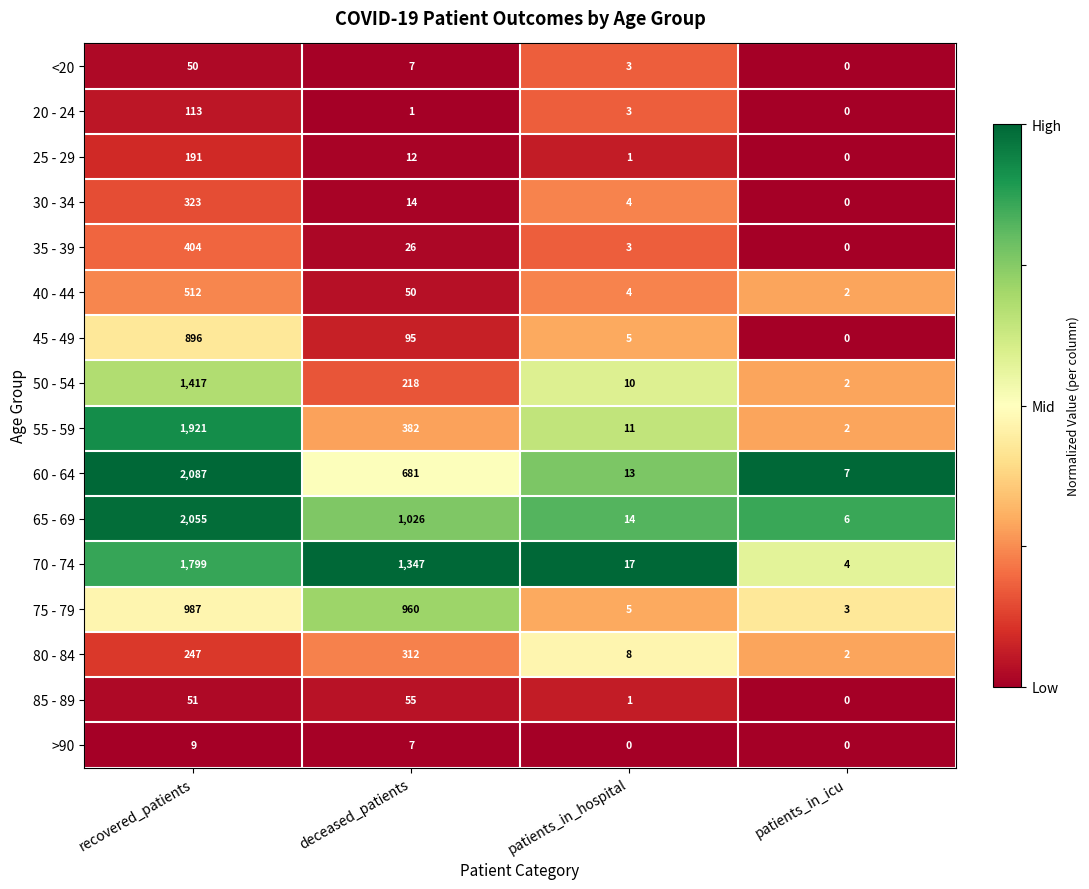

Where does the 55 - 59 series first go above 382?

recovered_patients